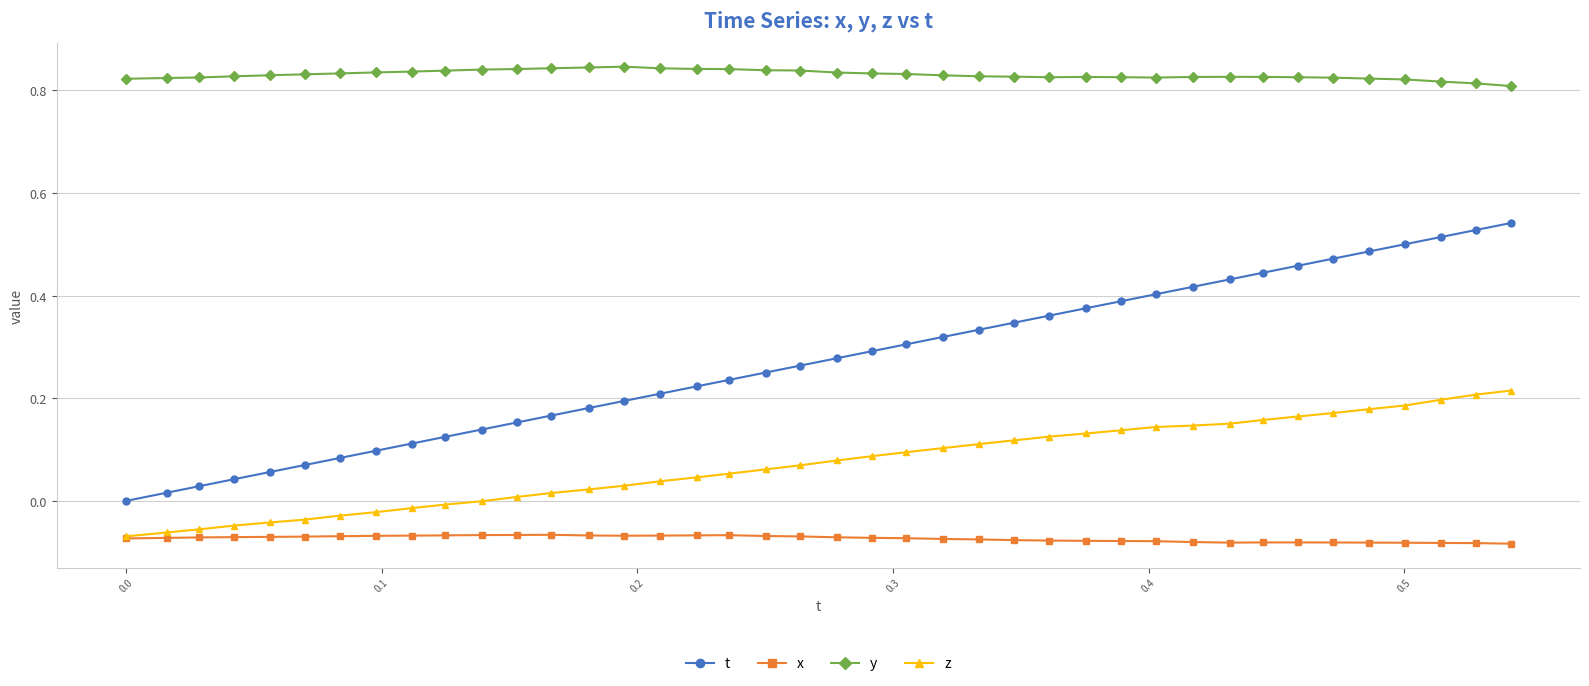

Which series has the largest total across all categories?

y